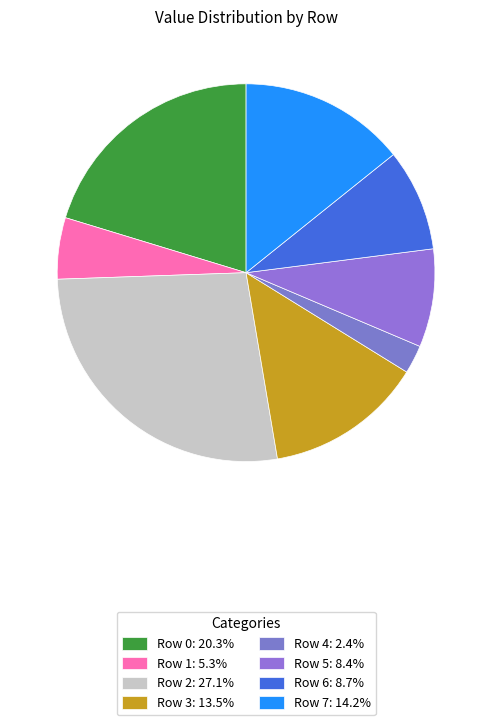

To the nearest percent, what portion does Row 7 represent?

14%